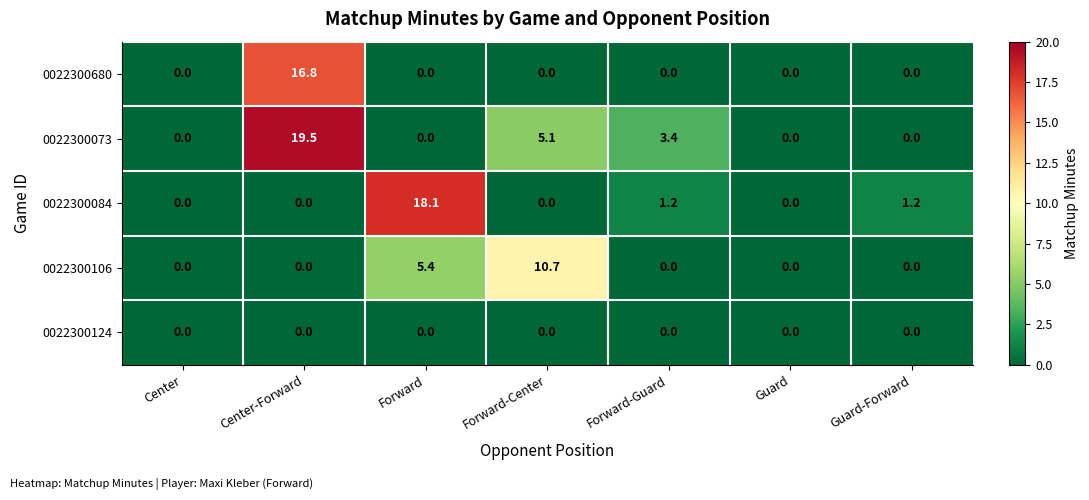

At how many categories does at least one series exceed 4?

3